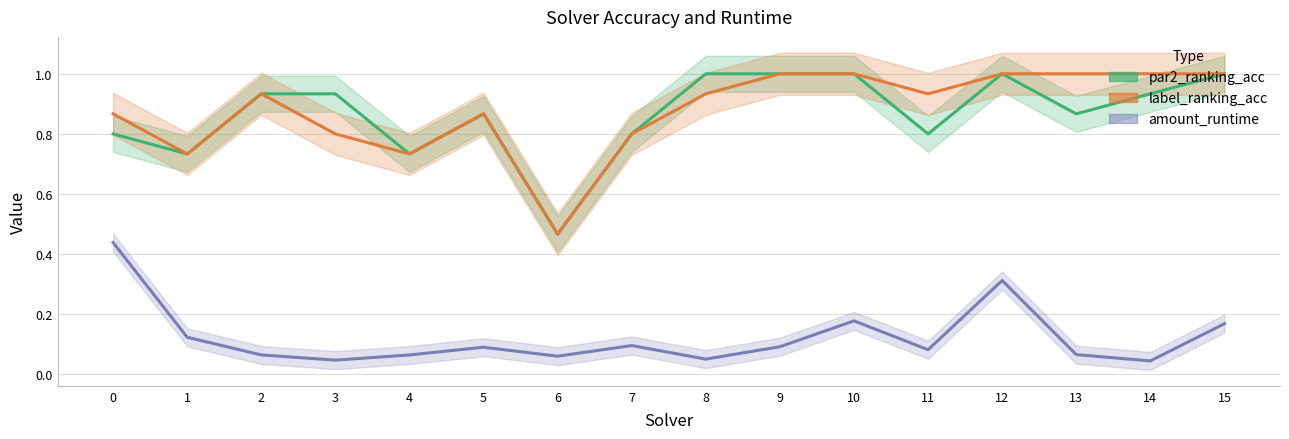

In label_ranking_acc, how many points are lower than both neighbors (excluding endpoints)?

4